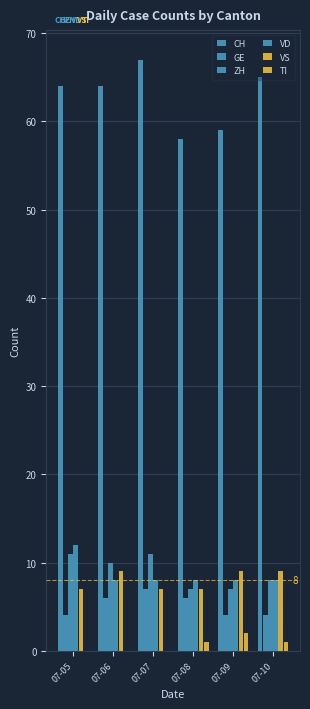

Which has a higher value, 07-10 or 07-06?

07-10